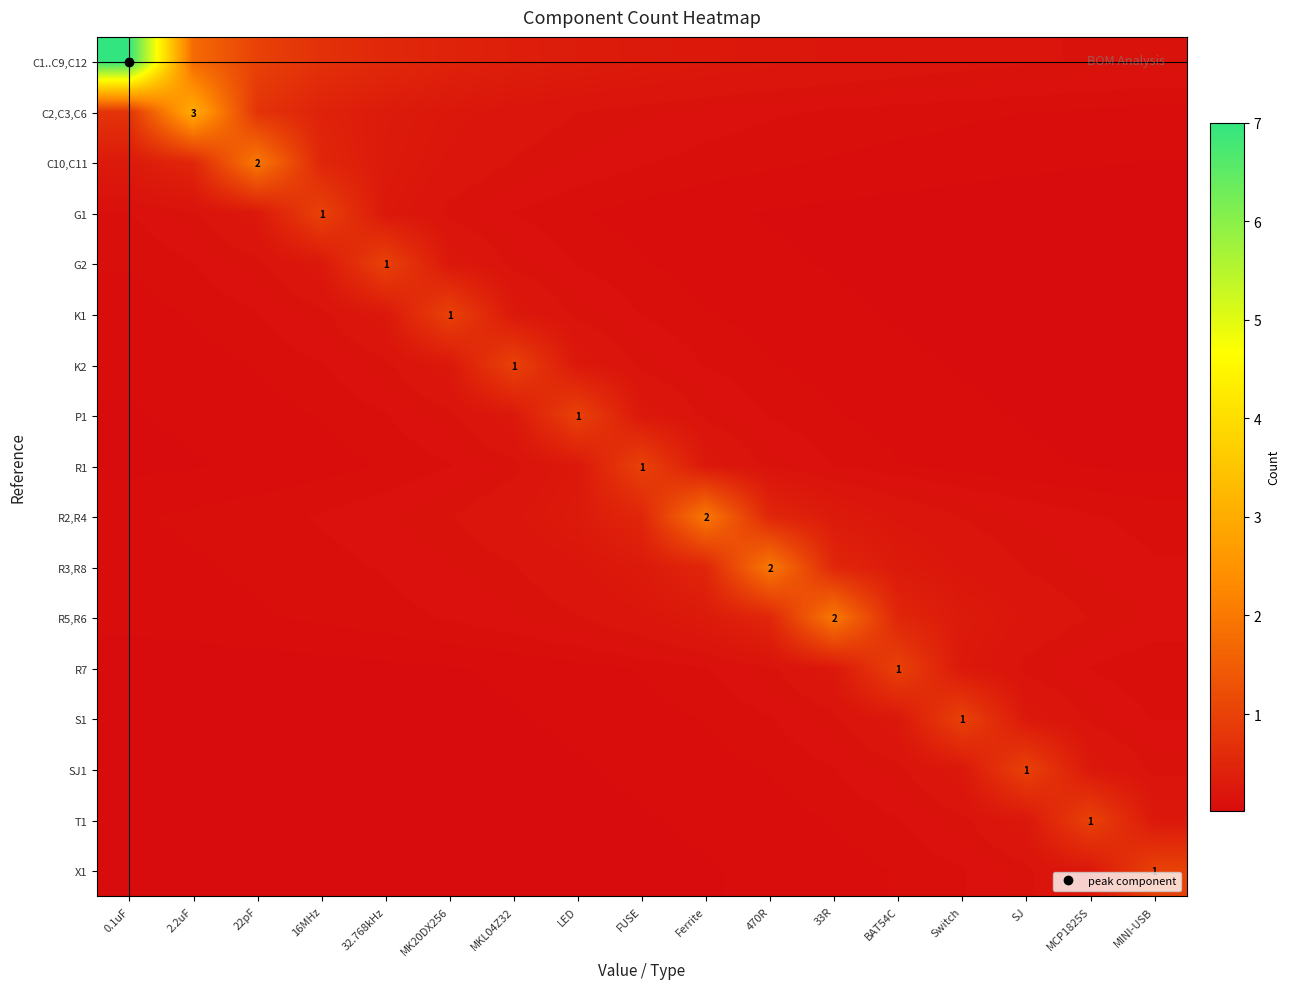

How many data points does each series have?

17